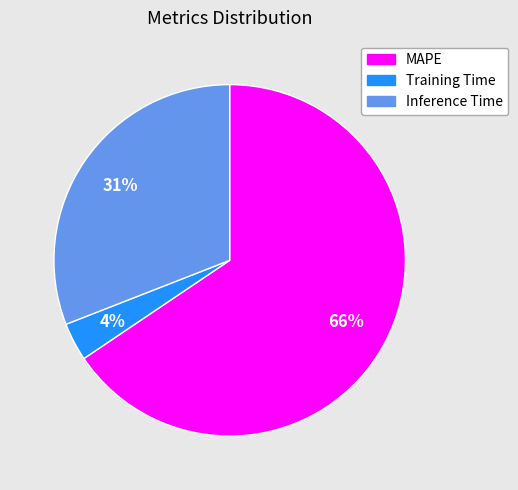

To the nearest percent, what percentage of the pie is Training Time?

4%